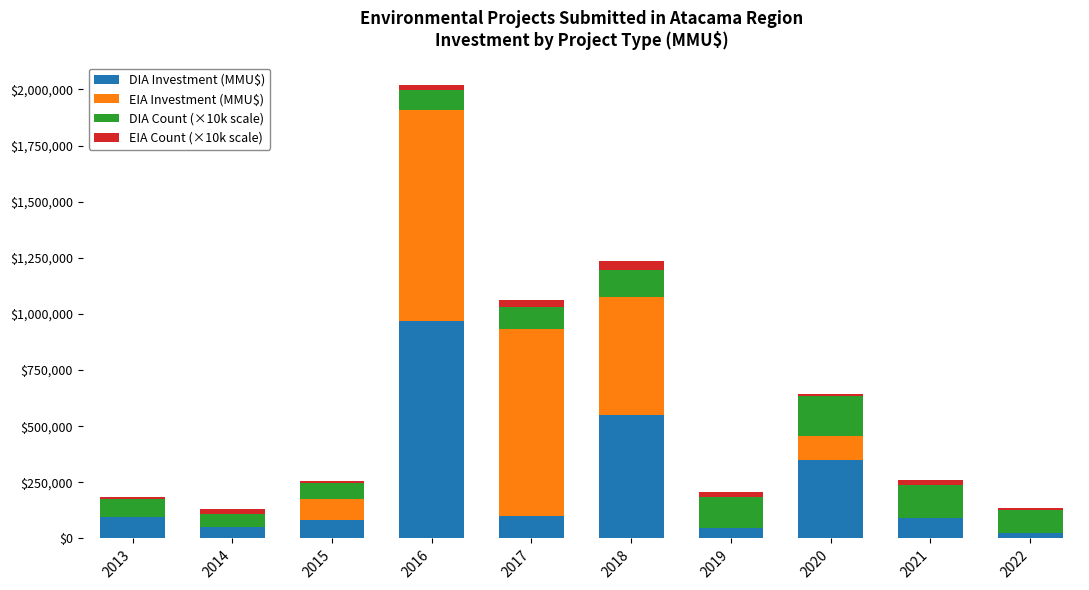

What is the sum of all DIA Investment (MMU$) values?

2356500